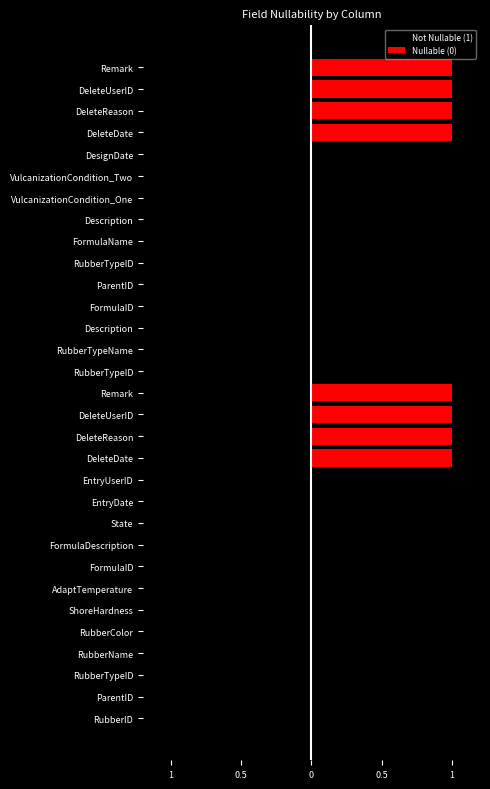

Rank the series by their maximum value, from lowest to highest.

Not Nullable (1), Nullable (0)